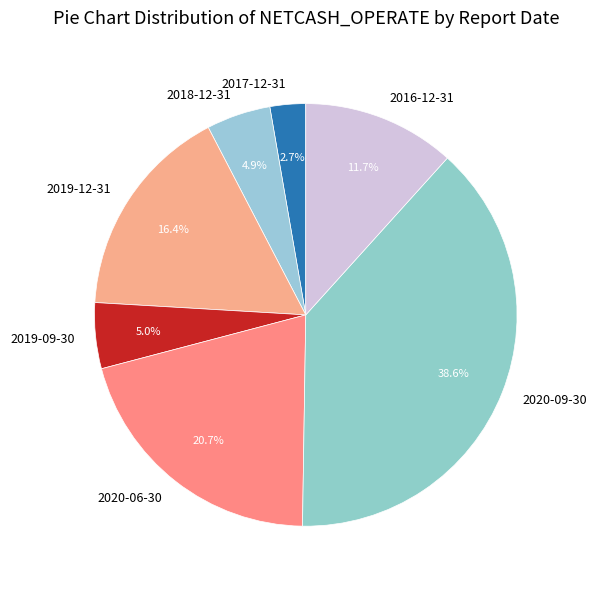

How many segments does this pie chart have?

7